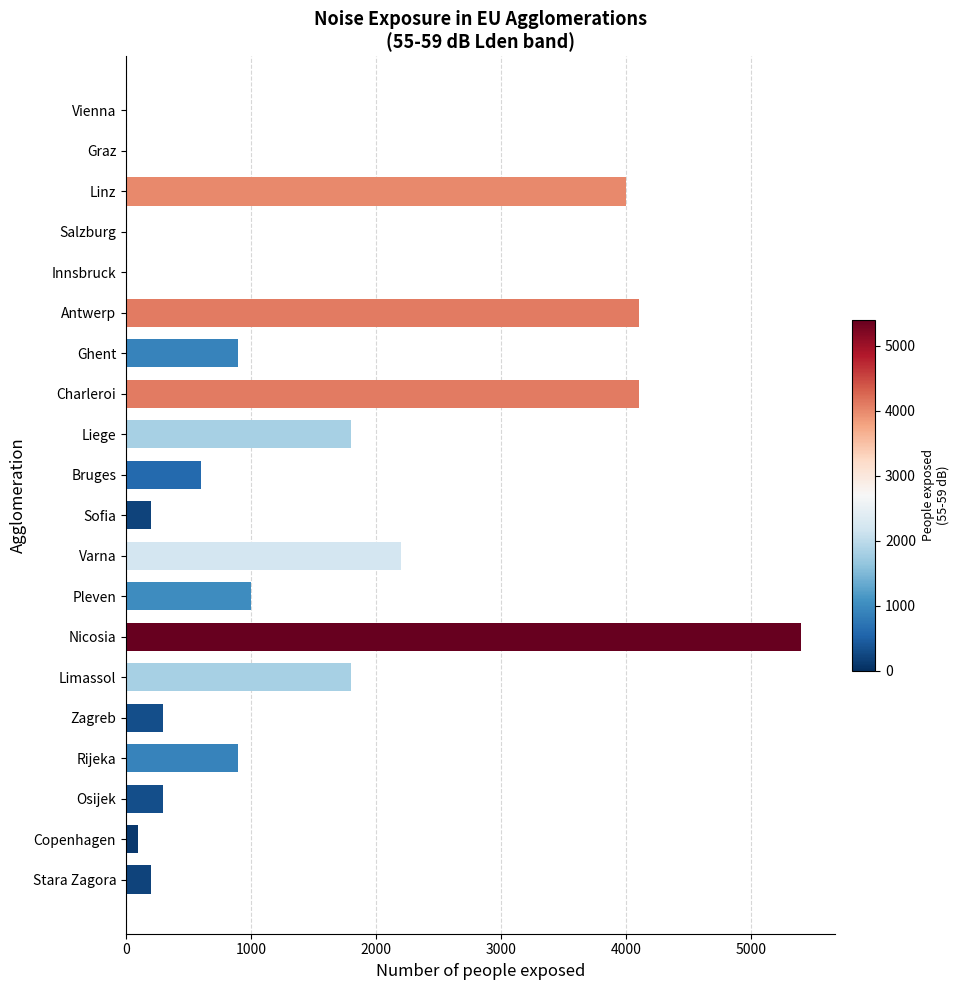

True or false: the data shows 1745 at Charleroi.

False